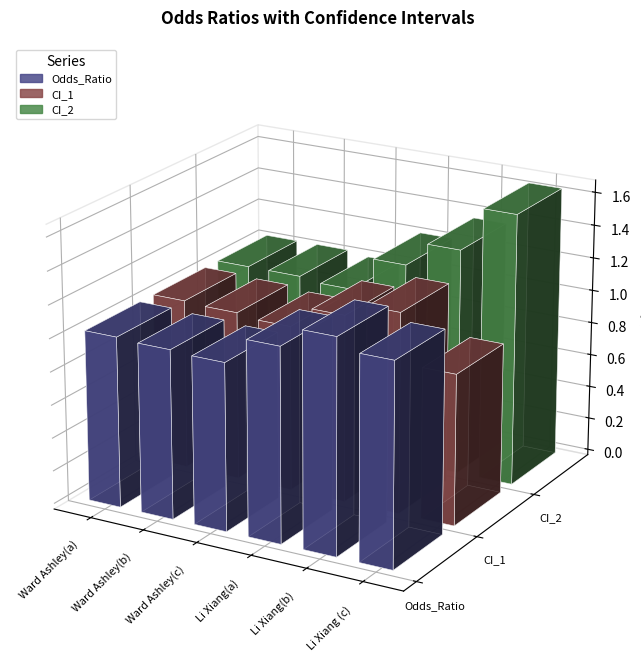

What are all the series names shown in the legend?

Odds_Ratio, CI_1, CI_2